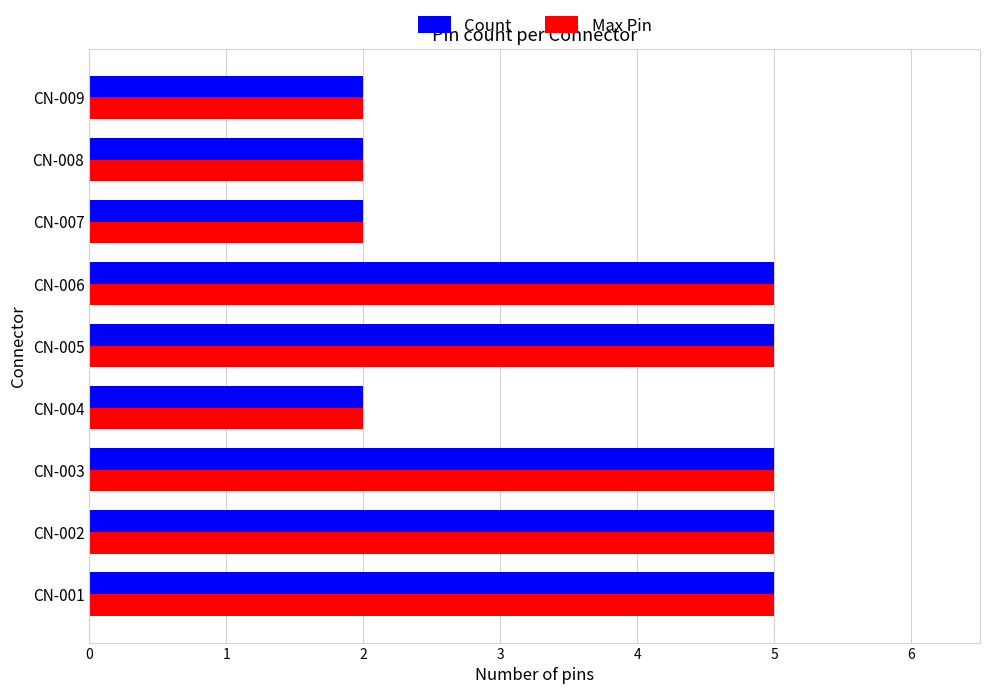

What is the total value across all series at CN-009?

4